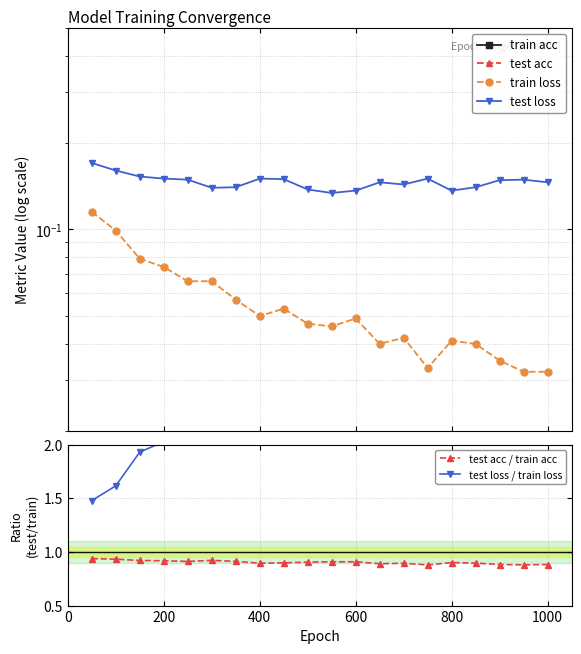

How many test acc / train acc values are between 0 and 1?

20